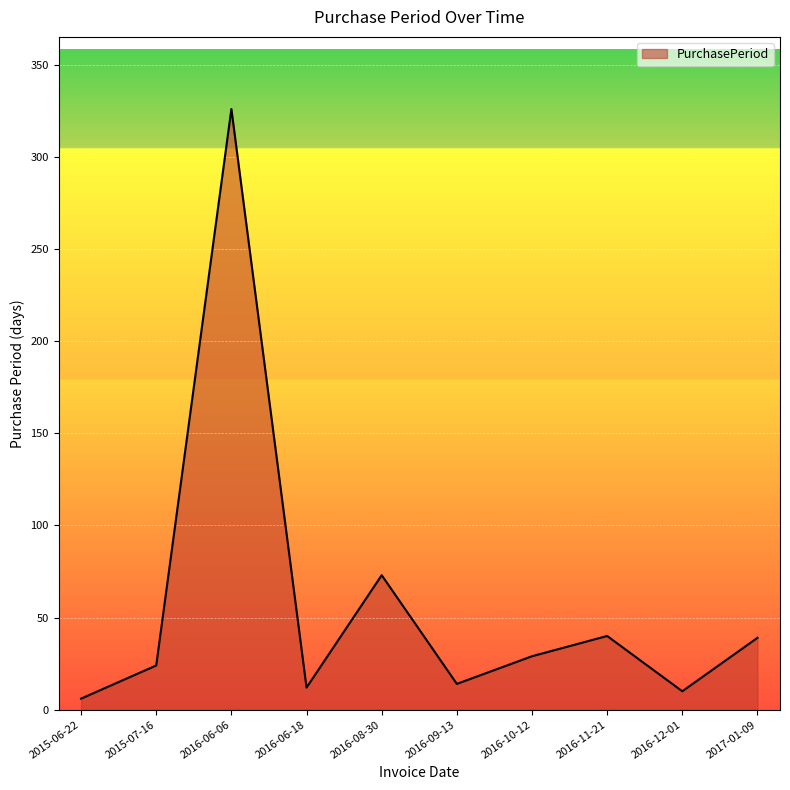

The chart shows a value of 451 at 2016-06-06. True or false?

False